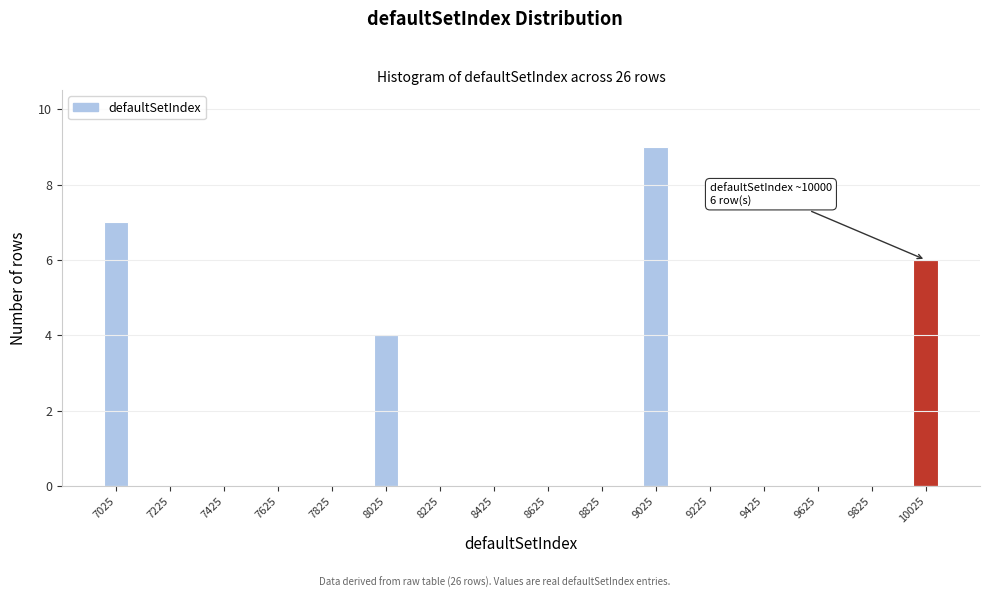

Which range on the x-axis has the tallest bar?

8975 to 9075